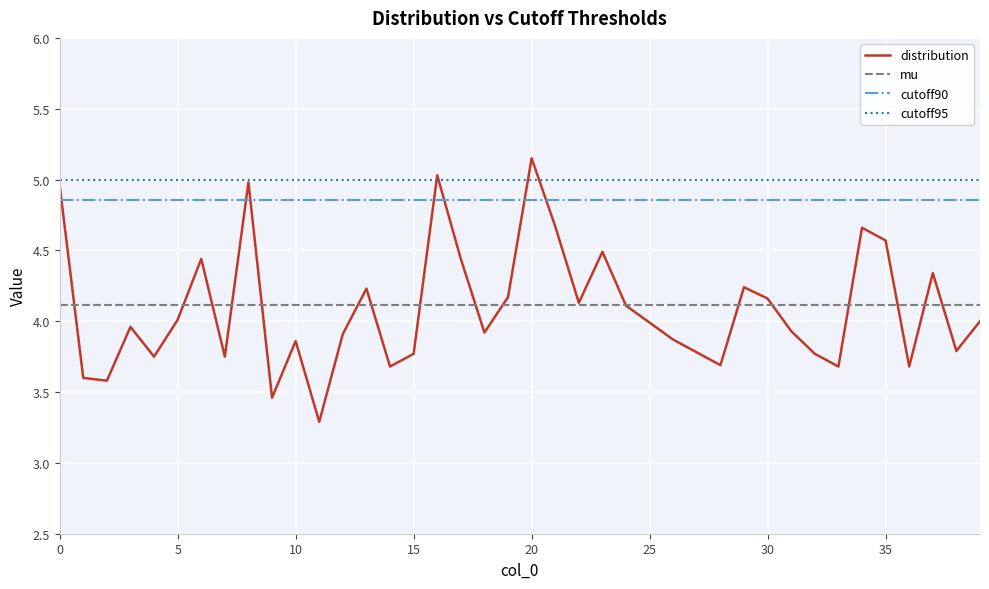

True or false: cutoff95 and mu cross at least once.

False